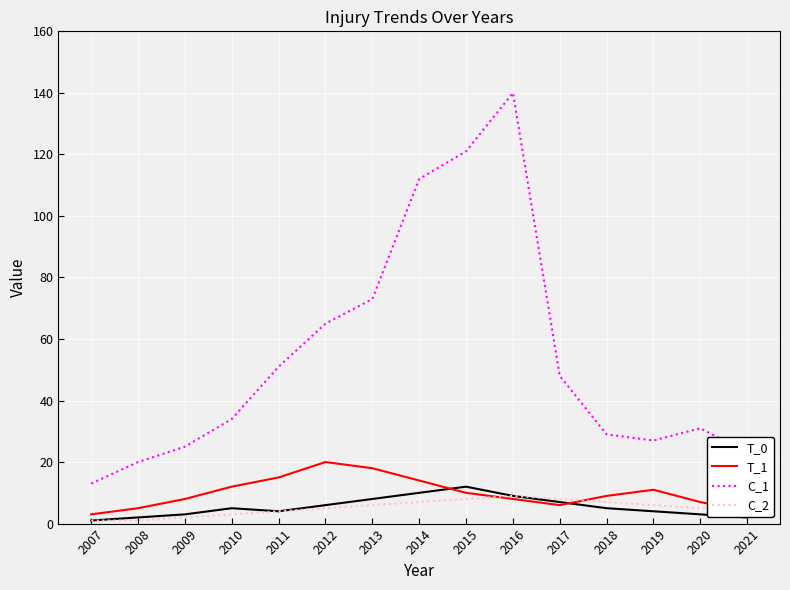

Which series has the largest total across all categories?

C_1